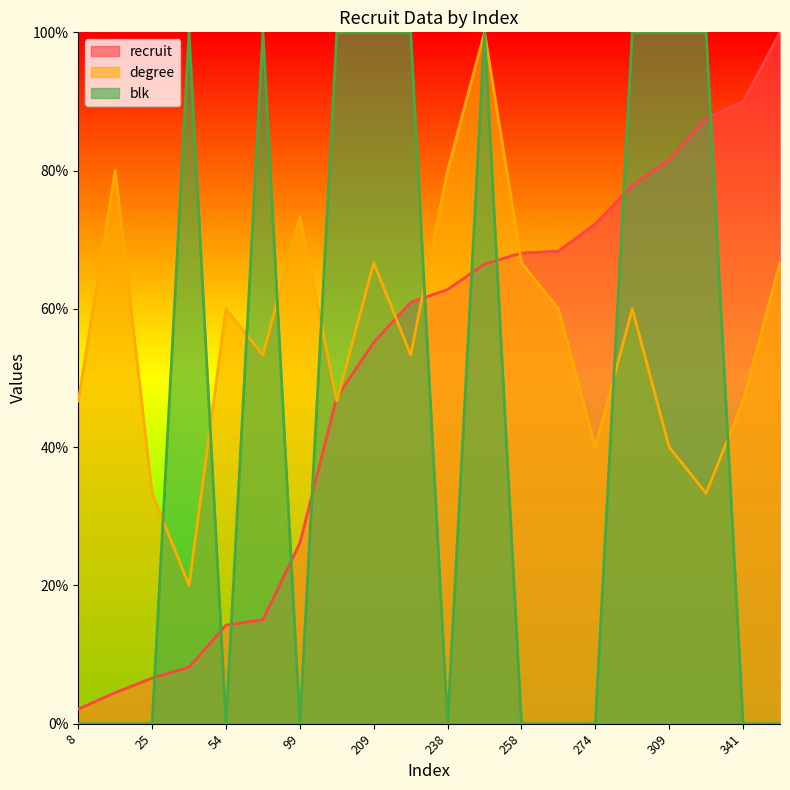

What are all the series names shown in the legend?

recruit, degree, blk